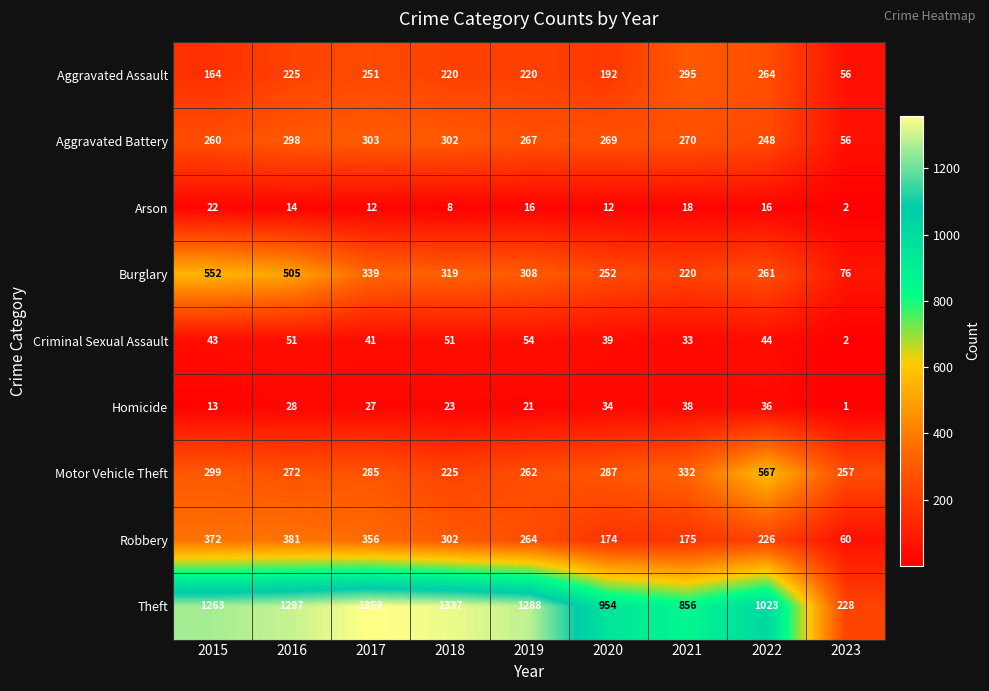

What is the difference between the second highest and second lowest values in the Aggravated Battery series?

54